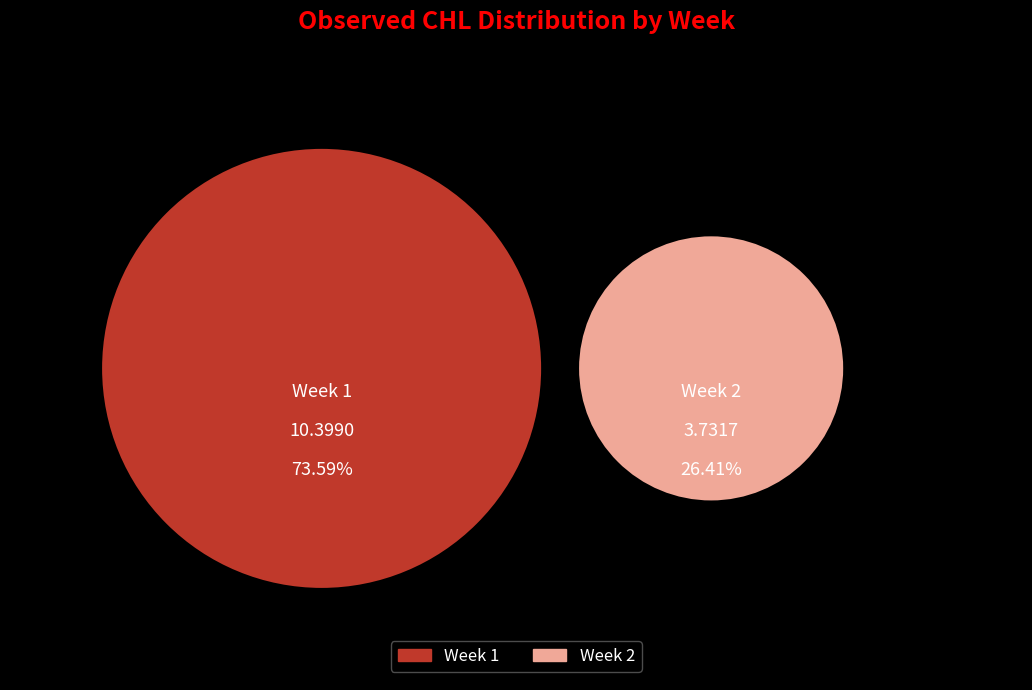

Which slice represents more than half of the pie?

1